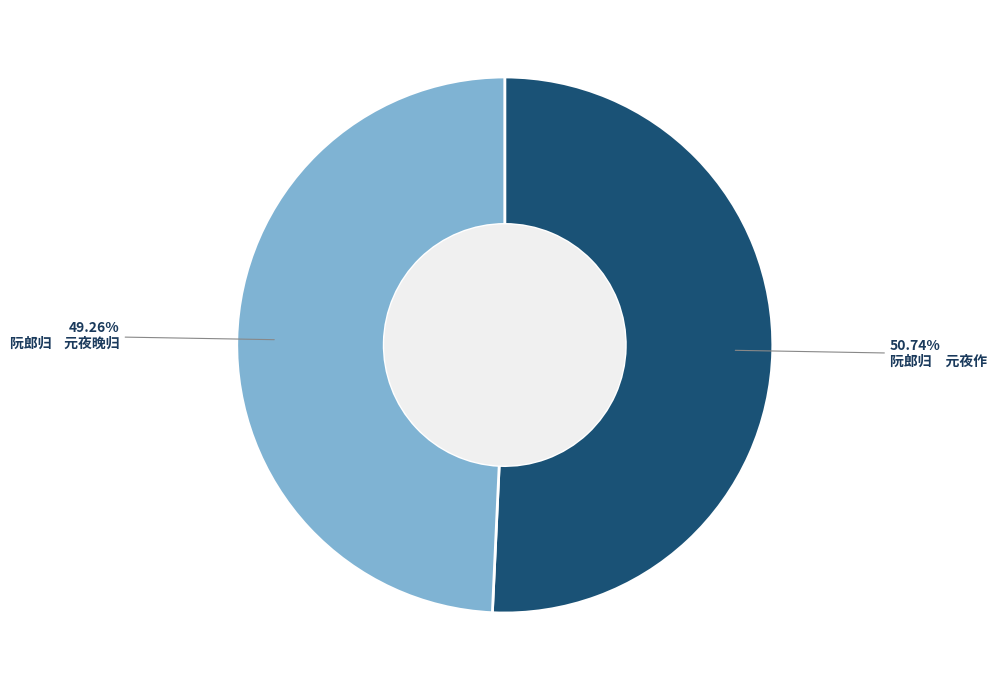

Is there a majority slice in this chart?

Yes